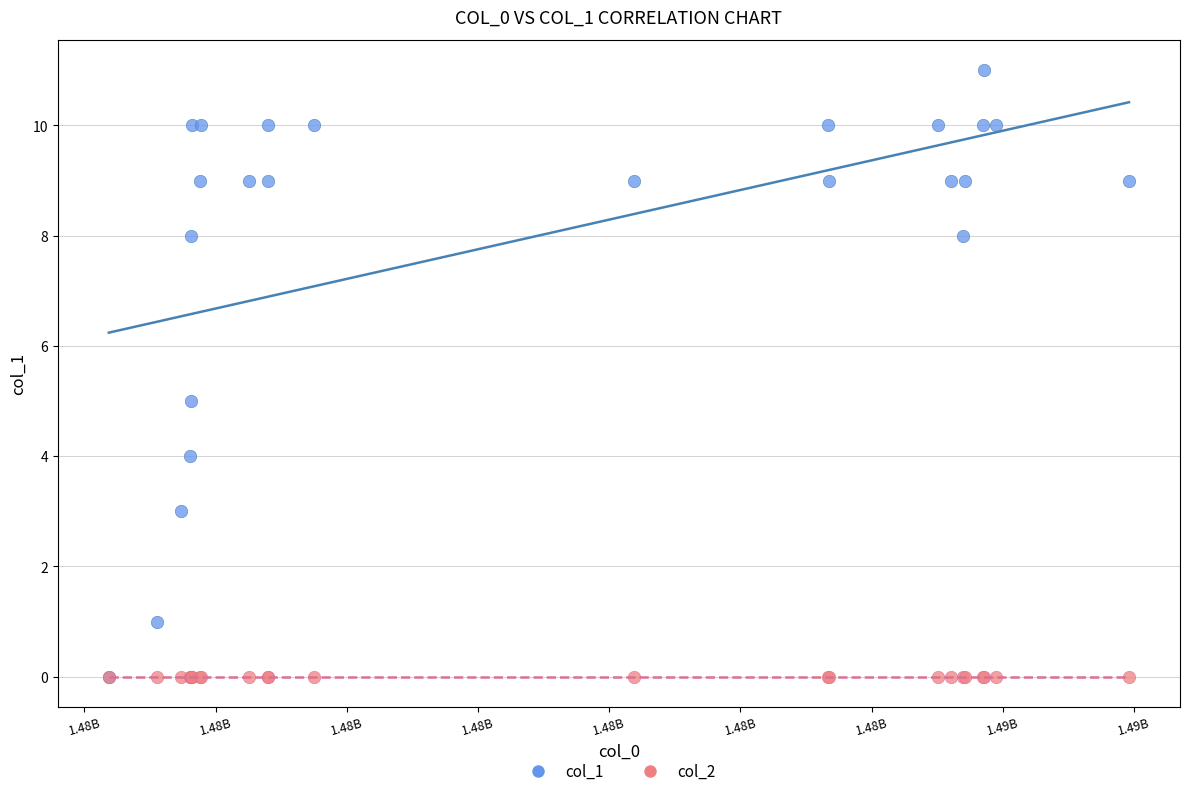

Which series contains the highest Y value?

col_1